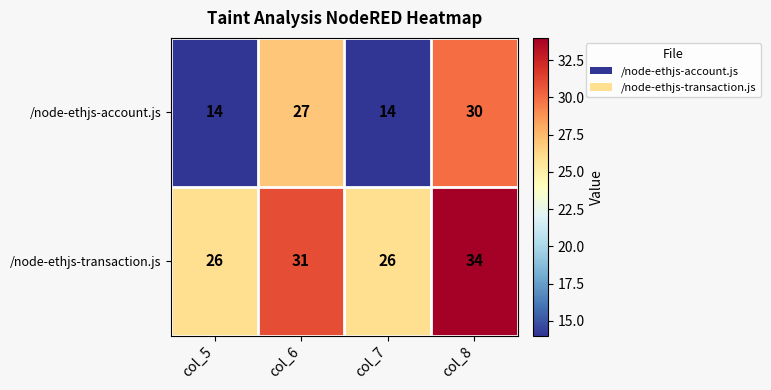

How many /node-ethjs-transaction.js values are between 26 and 34?

4